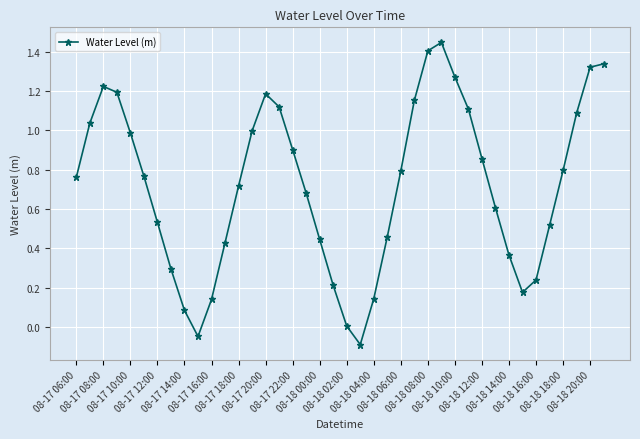

What is the difference between the maximum and minimum values?

1.5